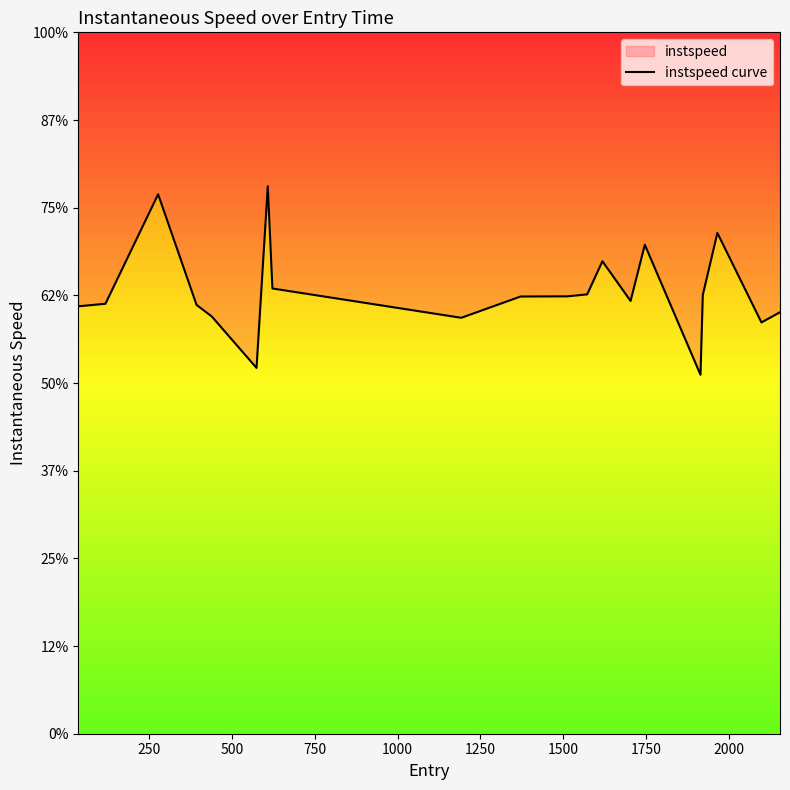

How many lines are shown in the chart?

1